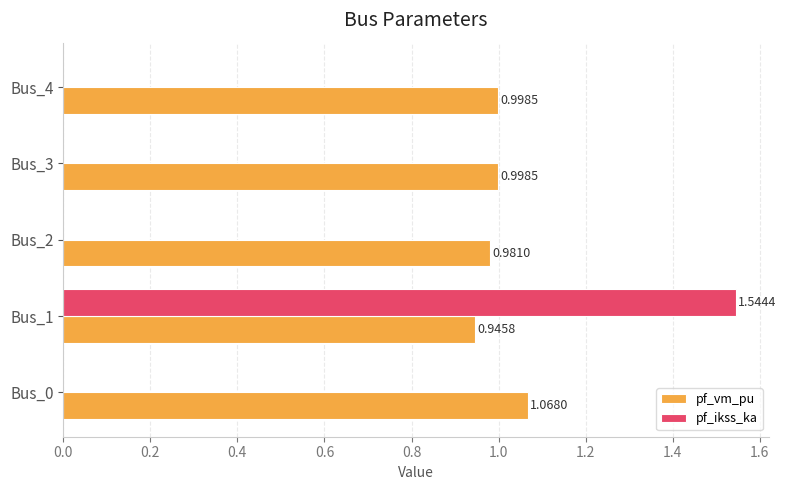

What is the sum of all pf_vm_pu values?

5.0